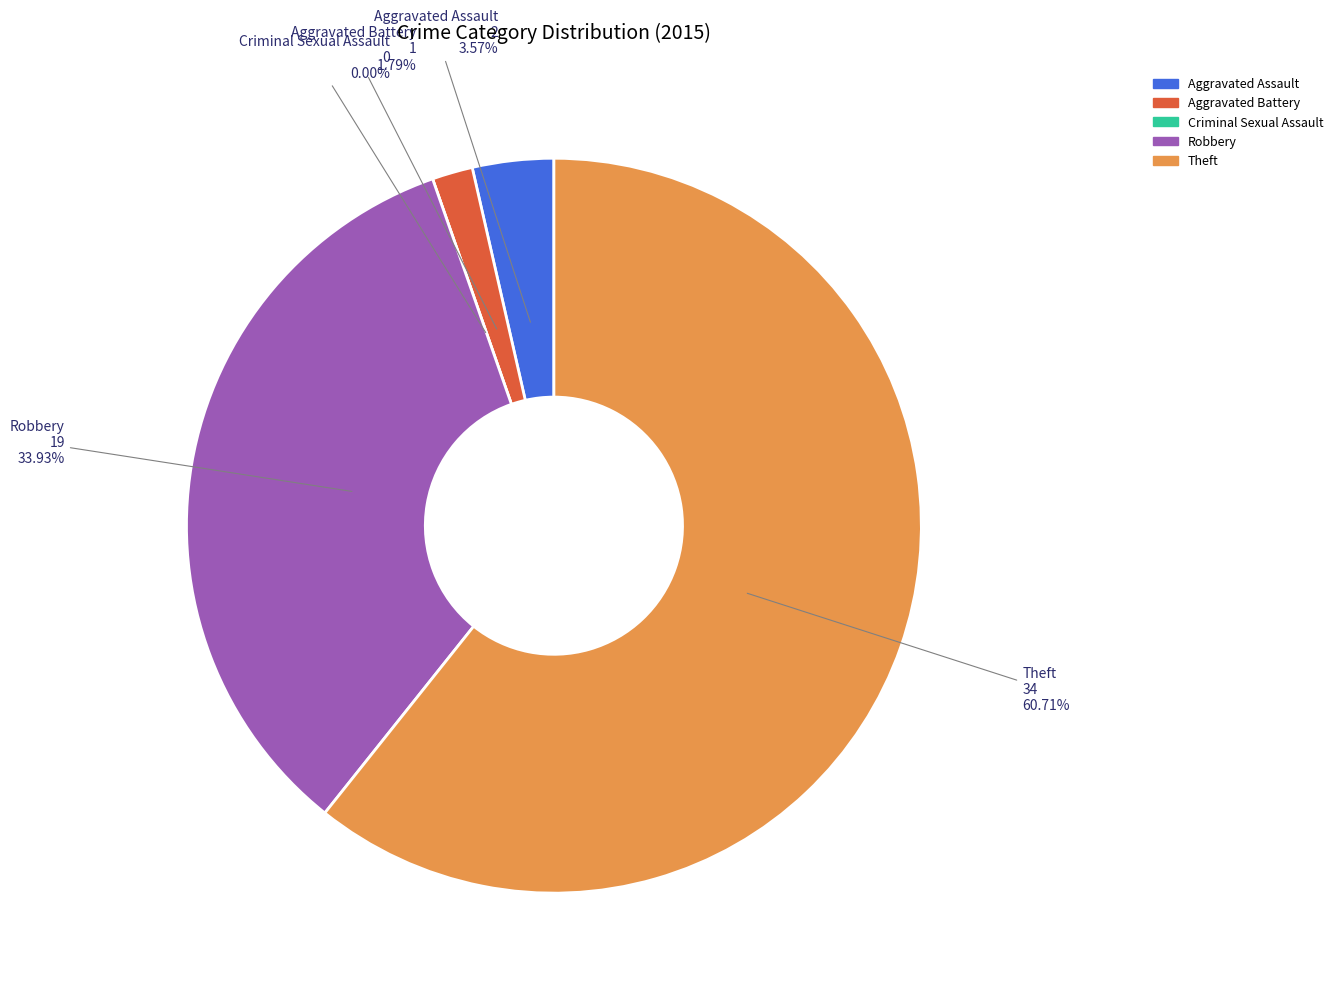

Do Aggravated Assault and Criminal Sexual Assault together represent more than half of the pie?

No